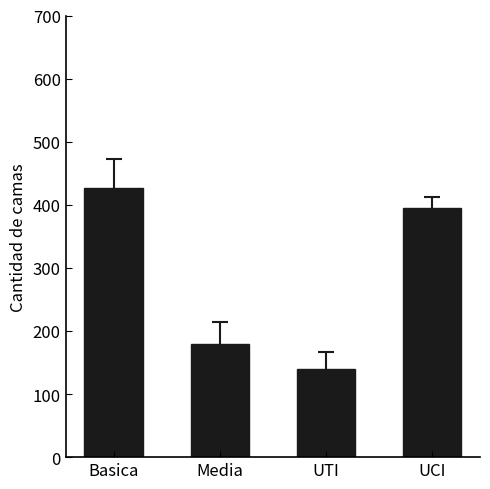

What is the average value?

285.1